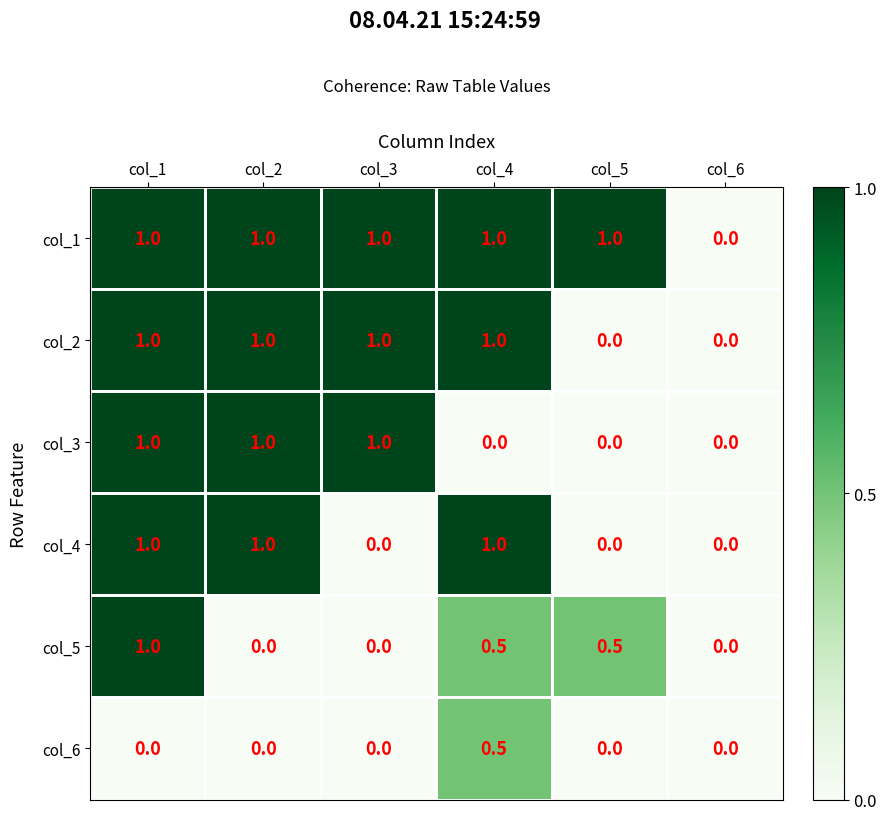

Is it true that col_2 equals 1.0 at col_1?

True